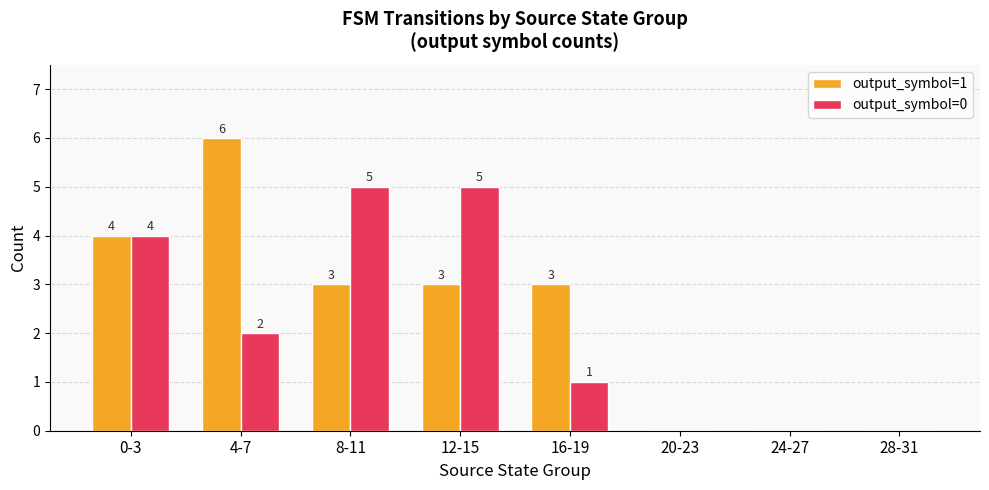

What is the approximate value of output_symbol=0 at 0-3?

4